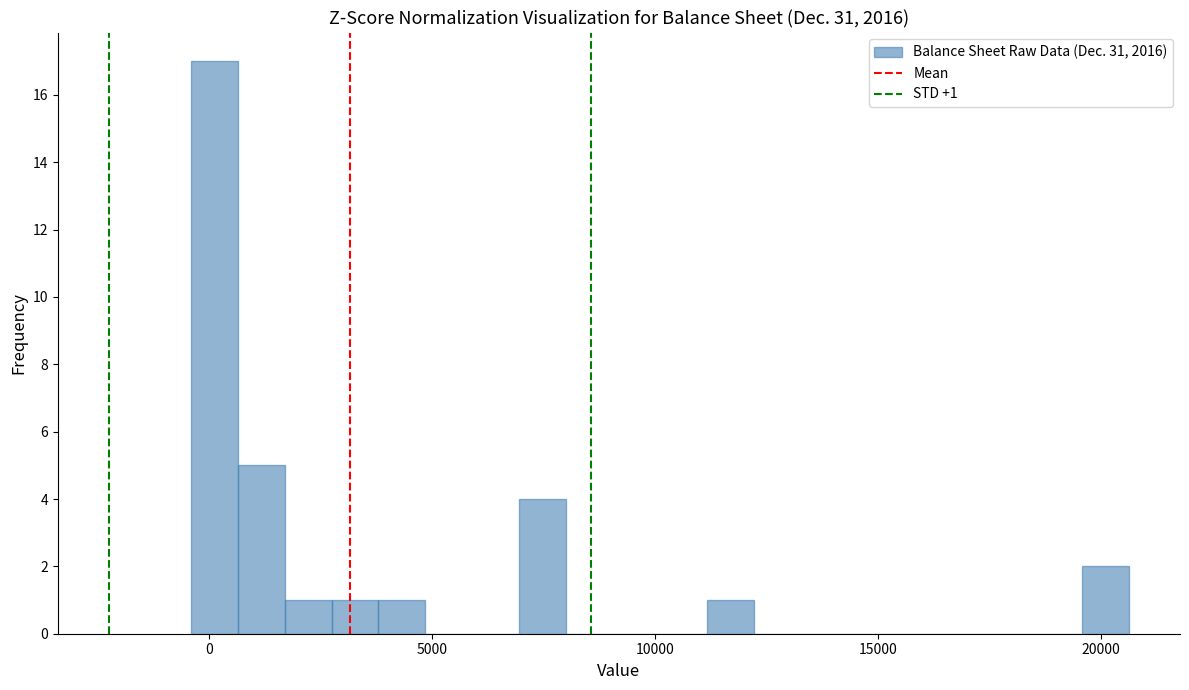

Read against the x-axis, roughly where is the centre of the tallest bar?

0